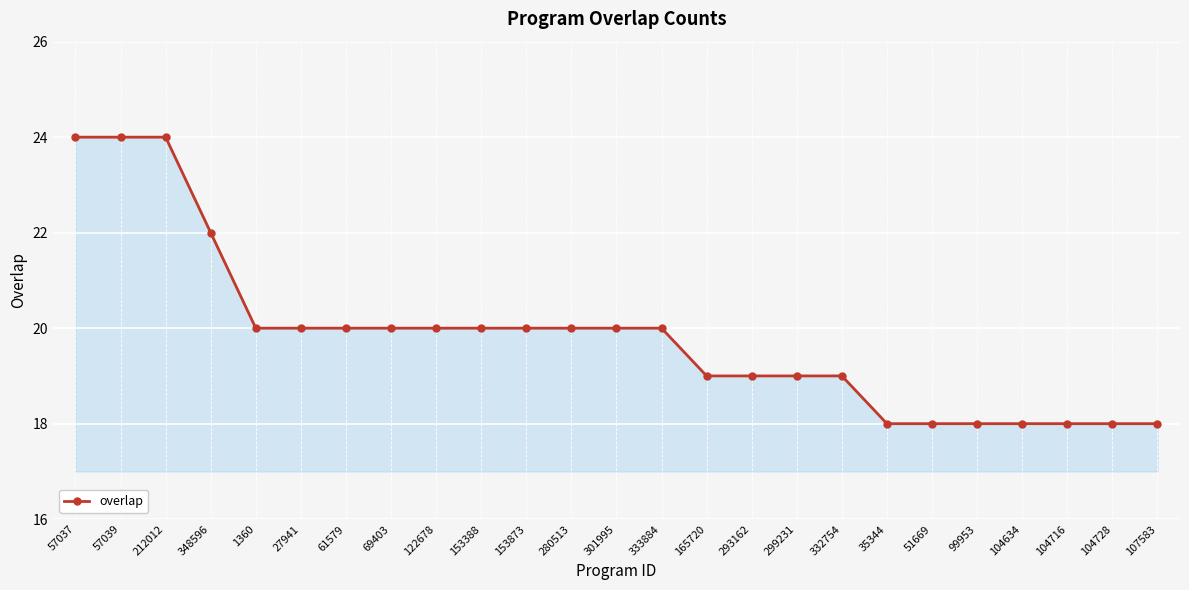

What is the difference between the maximum and second lowest values?

6